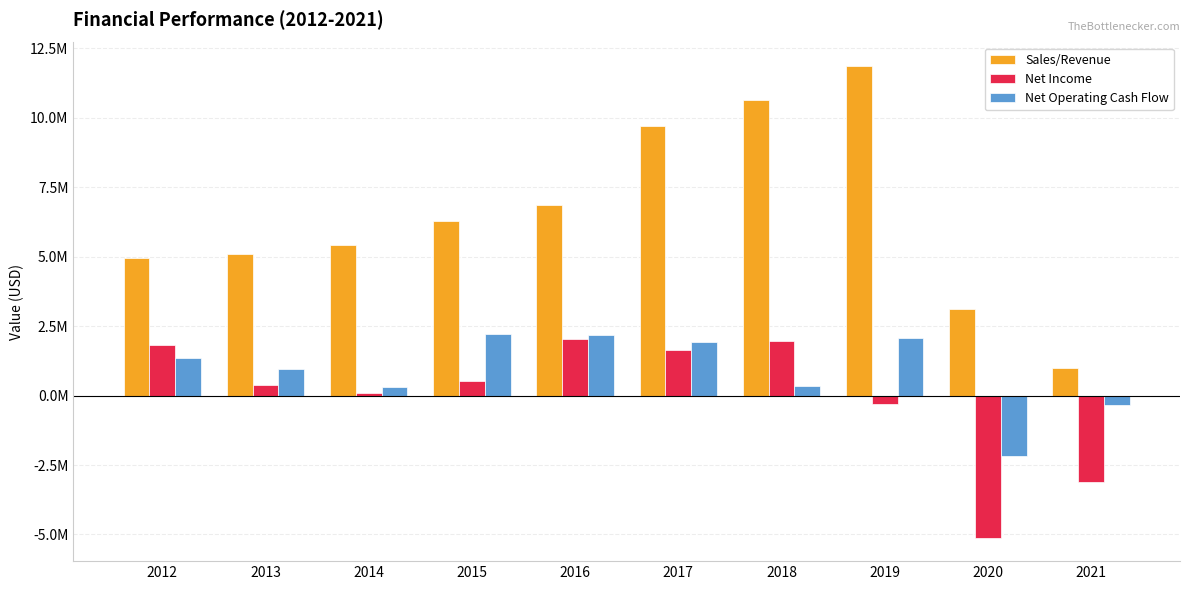

Is it true that Net Operating Cash Flow equals 2081128 at 2019?

True